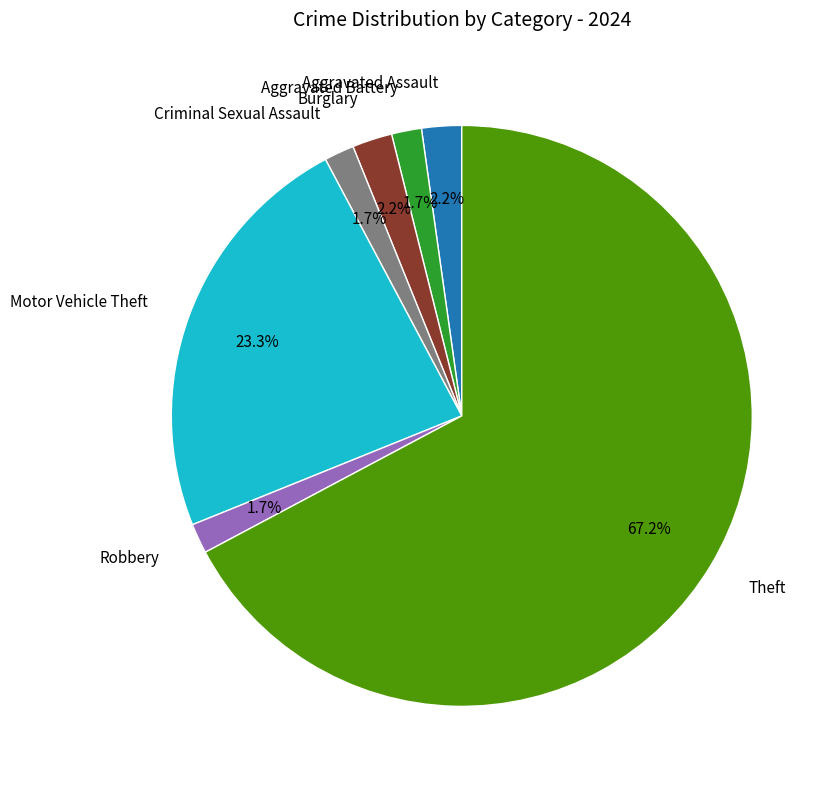

Count the number of slices in the pie.

7